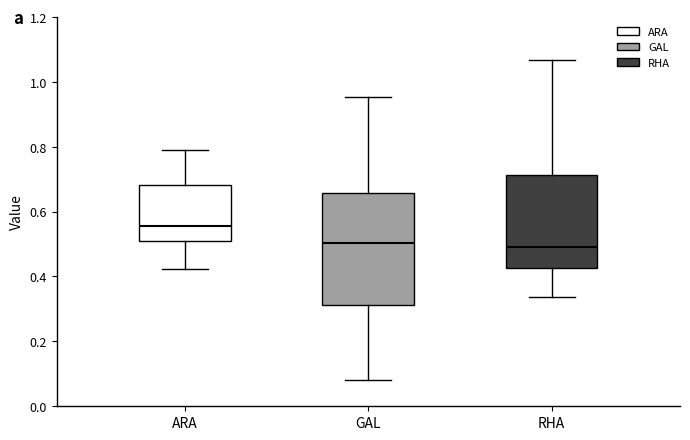

Where is the upper edge of the box for RHA on the y-axis? The values are not printed on the chart, so give them approximately, as read against the axis.

0.72